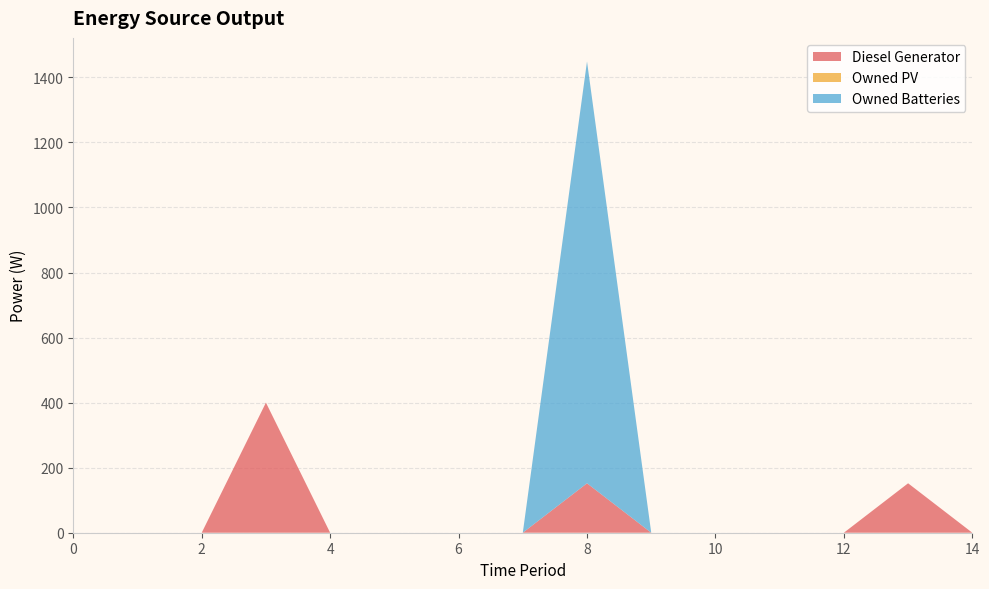

Reading left to right, extract all data points from this chart.

Diesel Generator: 0	0	0	400	0	0	0	0	152	0	0	0	0	152	0
Owned PV: 0	0	0	0	0	0	0	0	0	0	0	0	0	0	0
Owned Batteries: 0	0	0	0	0	0	0	0	1297	0	0	0	0	0	0